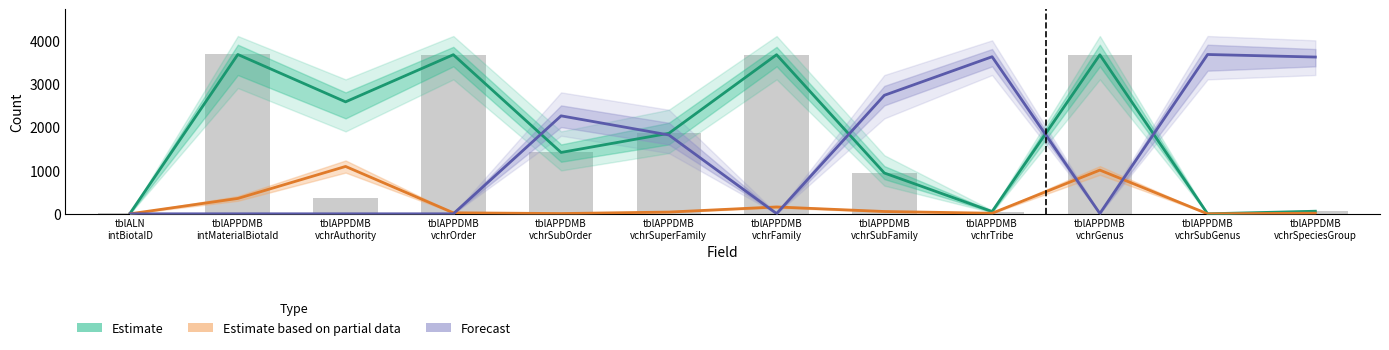

Reading right to left, extract all data points from this chart.

Estimate: tblAPPDMB
vchrSpeciesGroup=59	tblAPPDMB
vchrSubGenus=0	tblAPPDMB
vchrGenus=3667	tblAPPDMB
vchrTribe=52	tblAPPDMB
vchrSubFamily=941	tblAPPDMB
vchrFamily=3669	tblAPPDMB
vchrSuperFamily=1856	tblAPPDMB
vchrSubOrder=1415	tblAPPDMB
vchrOrder=3669	tblAPPDMB
vchrAuthority=2582	tblAPPDMB
intMaterialBiotaId=3674	tblALN
intBiotaID=12
Estimate based on partial data: tblAPPDMB
vchrSpeciesGroup=14	tblAPPDMB
vchrSubGenus=0	tblAPPDMB
vchrGenus=1008	tblAPPDMB
vchrTribe=13	tblAPPDMB
vchrSubFamily=53	tblAPPDMB
vchrFamily=158	tblAPPDMB
vchrSuperFamily=40	tblAPPDMB
vchrSubOrder=6	tblAPPDMB
vchrOrder=23	tblAPPDMB
vchrAuthority=1092	tblAPPDMB
intMaterialBiotaId=354	tblALN
intBiotaID=0
Forecast: tblAPPDMB
vchrSpeciesGroup=3615	tblAPPDMB
vchrSubGenus=3674	tblAPPDMB
vchrGenus=7	tblAPPDMB
vchrTribe=3622	tblAPPDMB
vchrSubFamily=2733	tblAPPDMB
vchrFamily=5	tblAPPDMB
vchrSuperFamily=1818	tblAPPDMB
vchrSubOrder=2259	tblAPPDMB
vchrOrder=0	tblAPPDMB
vchrAuthority=0	tblAPPDMB
intMaterialBiotaId=0	tblALN
intBiotaID=0